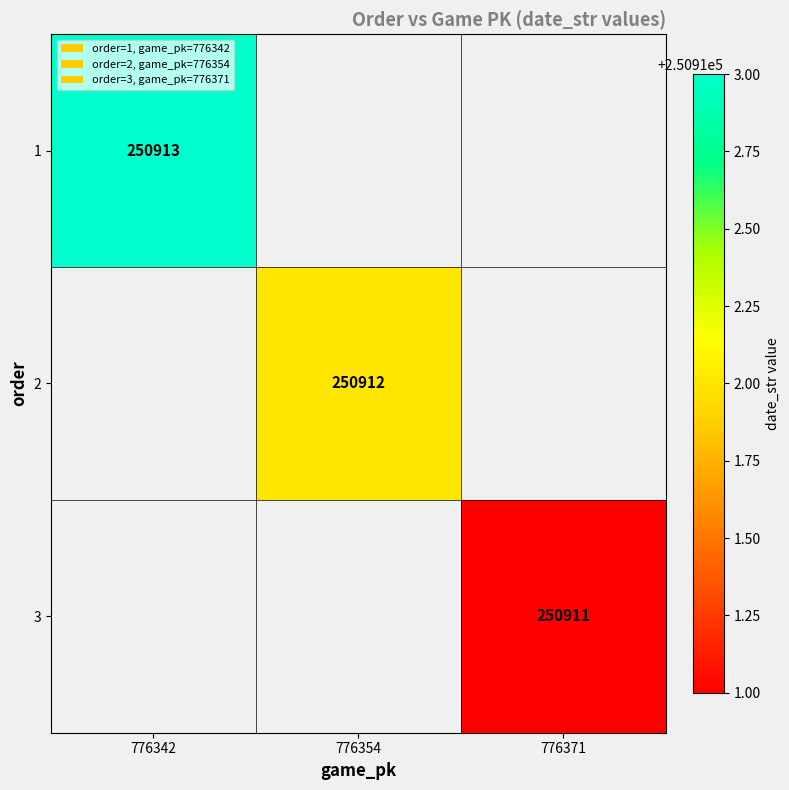

The 2 series shows 164437.1 at 776354. True or false?

False